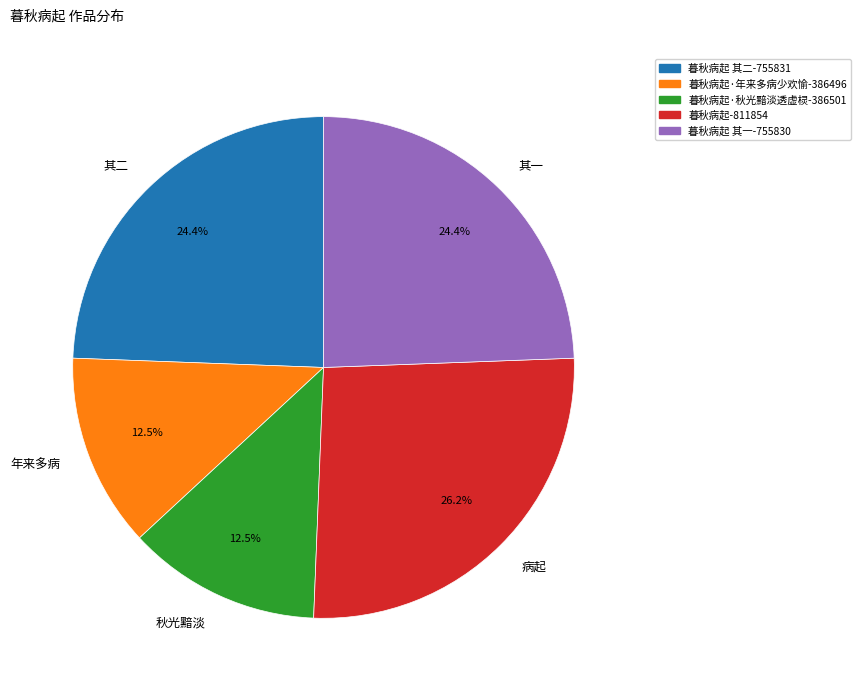

Is there any slice that represents more than half of the pie?

No